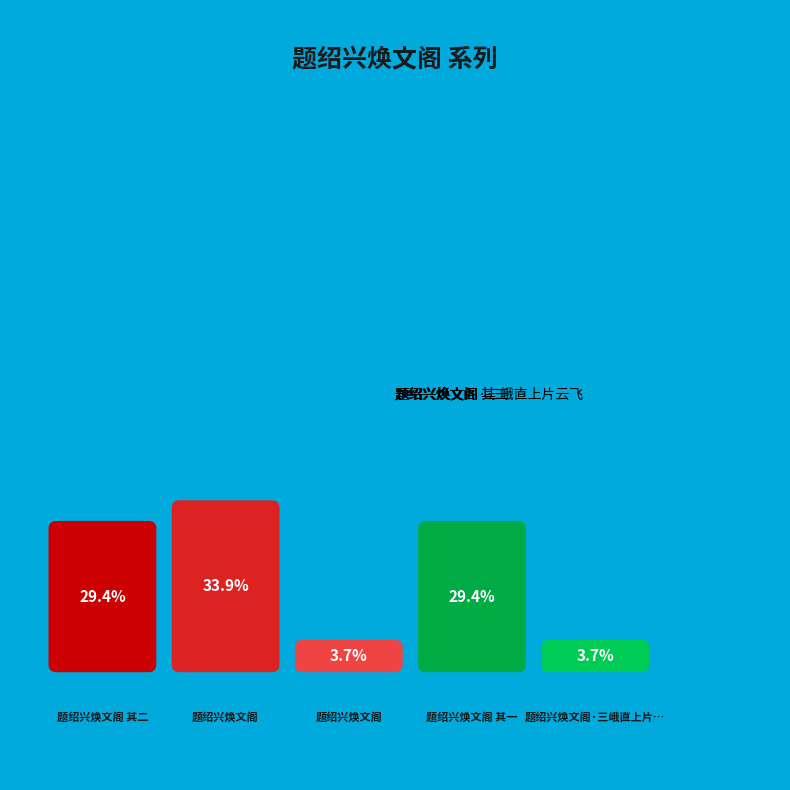

Count the number of slices in the pie.

5